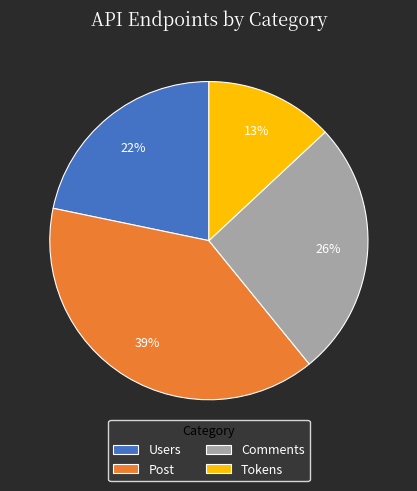

Does any single category account for the majority?

No